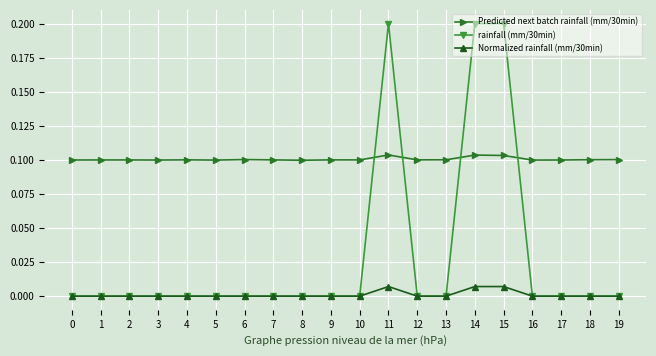

True or false: rainfall (mm/30min) and Predicted next batch rainfall (mm/30min) intersect in this chart.

True